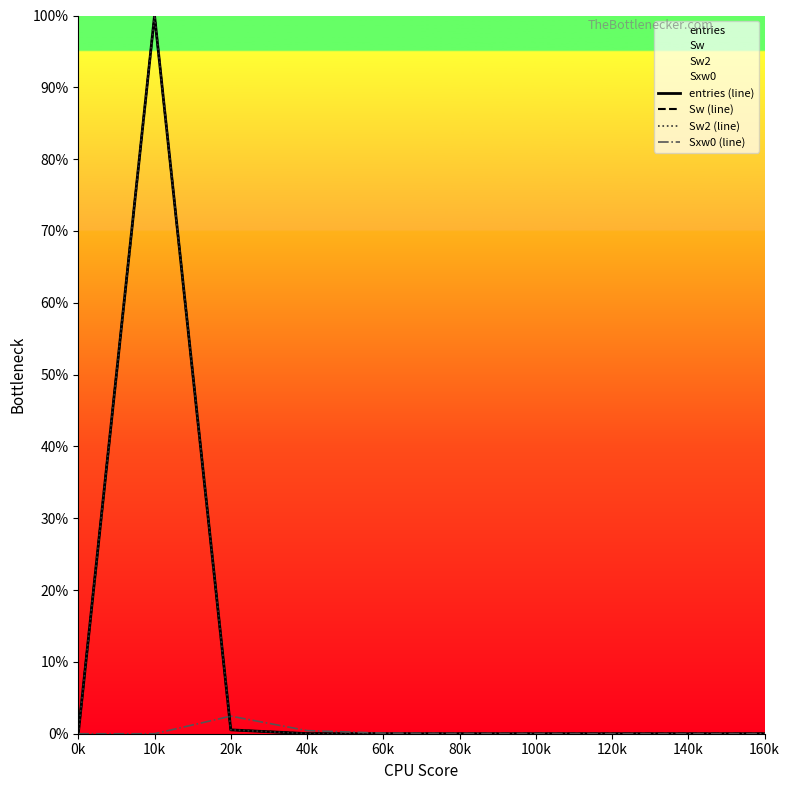

Reading right to left, extract all data points from this chart.

entries (line): 0.0	0.0	0.0	0.0	0.0	0.0	0.0	0.5	100.0	0.0
Sw (line): 0.0	0.0	0.0	0.0	0.0	0.0	0.0	0.5	100.0	0.0
Sw2 (line): 0.0	0.0	0.0	0.0	0.0	0.0	0.0	0.5	100.0	0.0
Sxw0 (line): 0.0	0.0	0.0	0.0	0.0	0.1	0.4	2.4	0.0	0.0